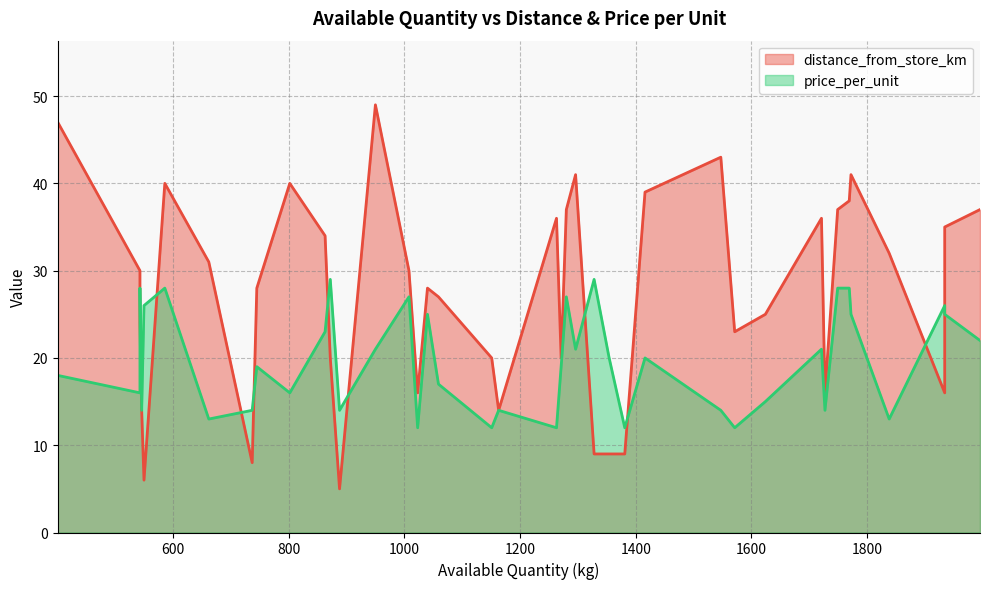

Which series has the largest range (max minus min)?

distance_from_store_km